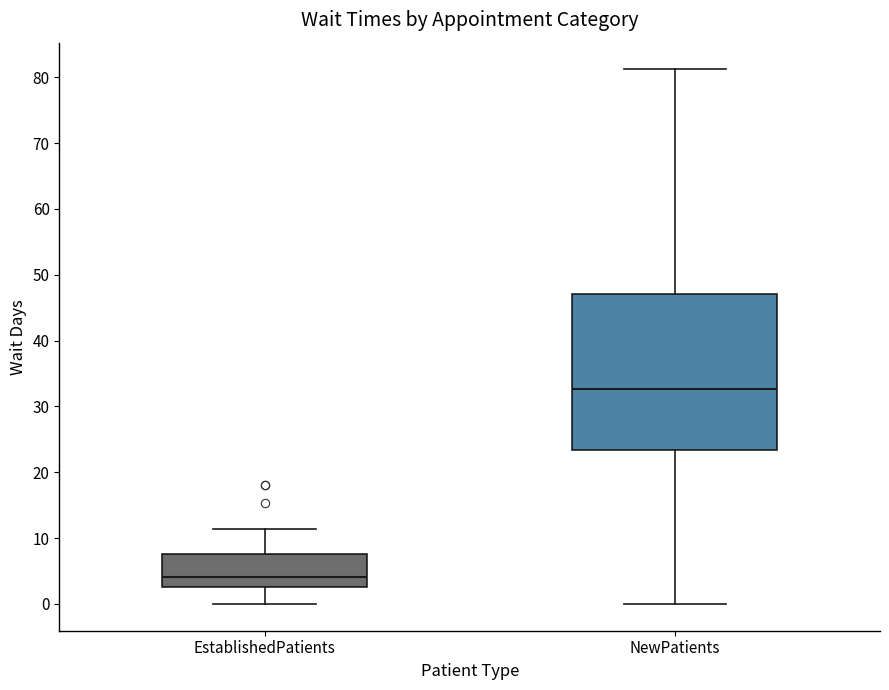

Reading left to right, read every box against the y-axis: the position of its median line, the range the box covers, and the ends of its whiskers. The values are not printed on the chart, so give them approximately, as read against the axis.

EstablishedPatients: median 4, box 3 to 8, whiskers 0 to 11
NewPatients: median 33, box 23 to 47, whiskers 0 to 81